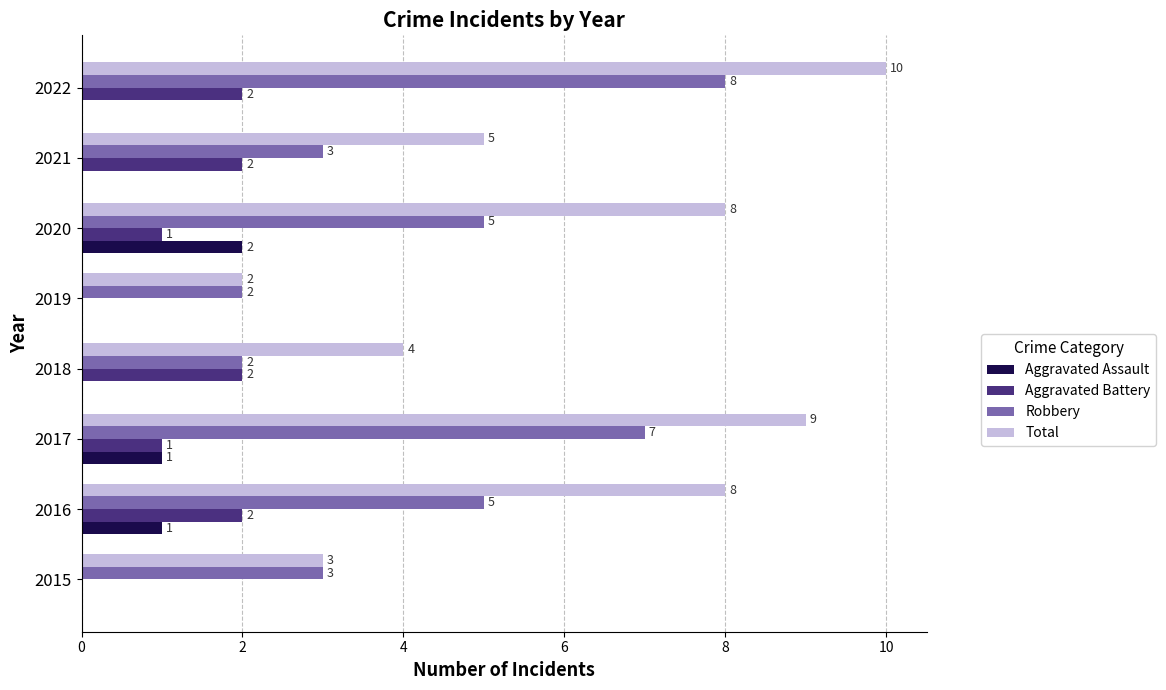

What is the approximate value of Robbery at 2020?

5